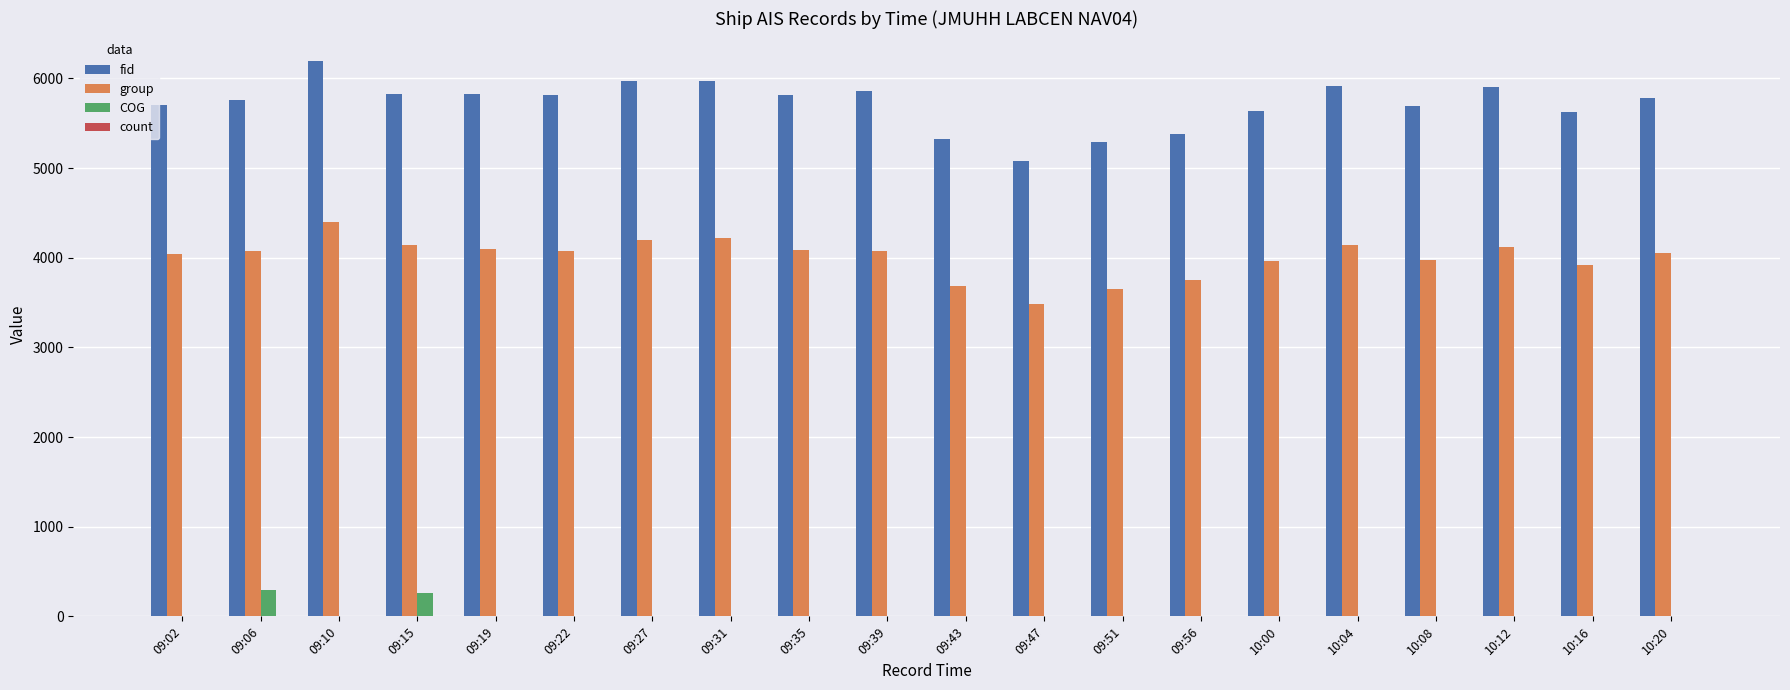

Count the number of data series in this chart.

4